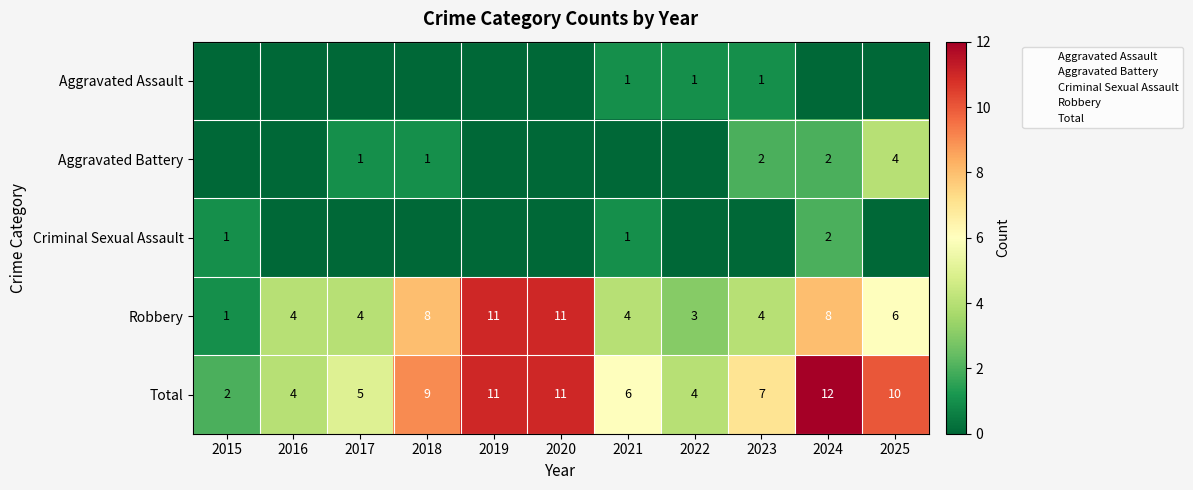

The Aggravated Battery series shows 1 at 2018. True or false?

True